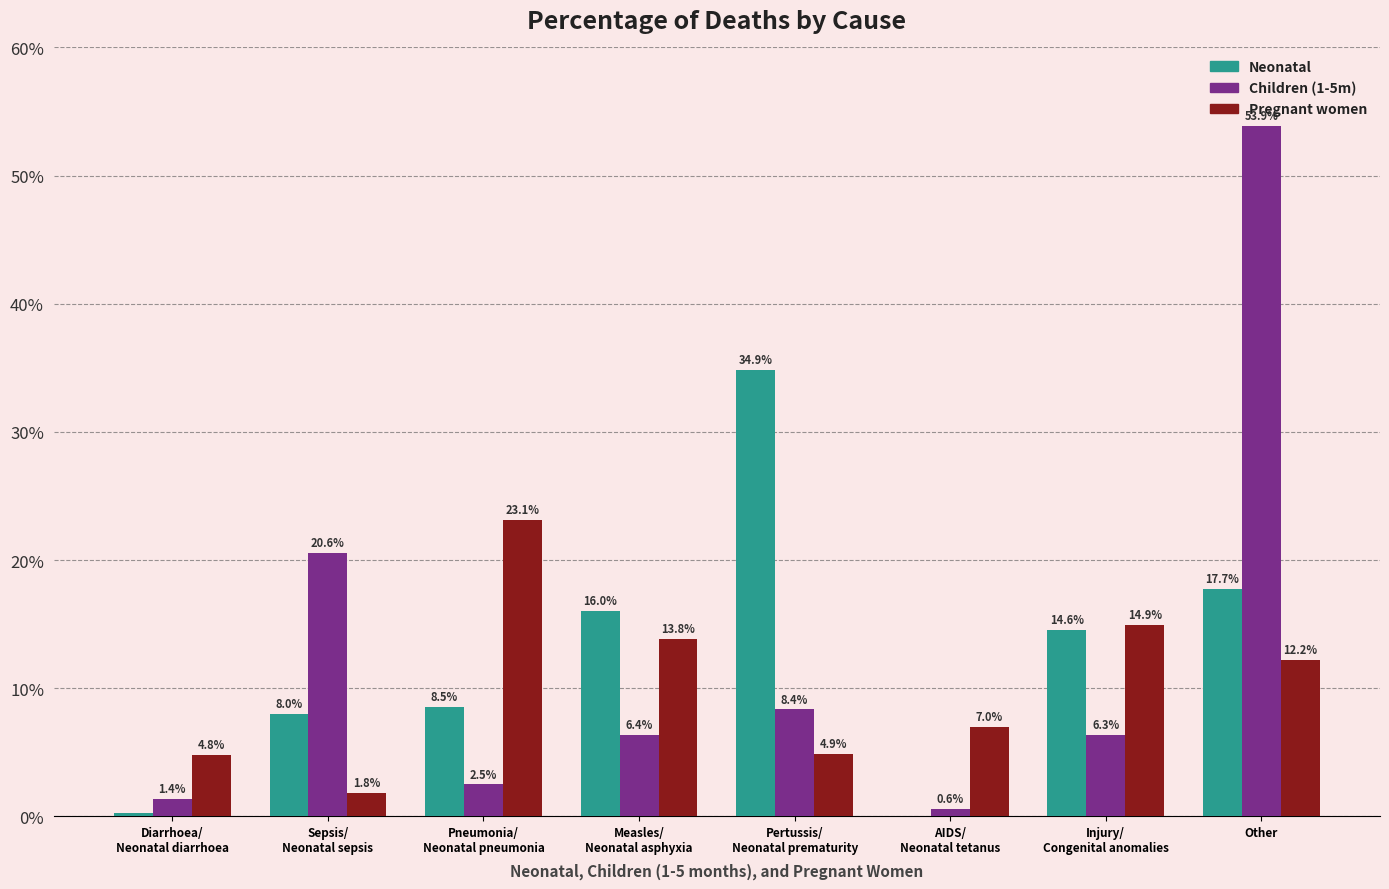

At which label is Neonatal closest to 17?

Other